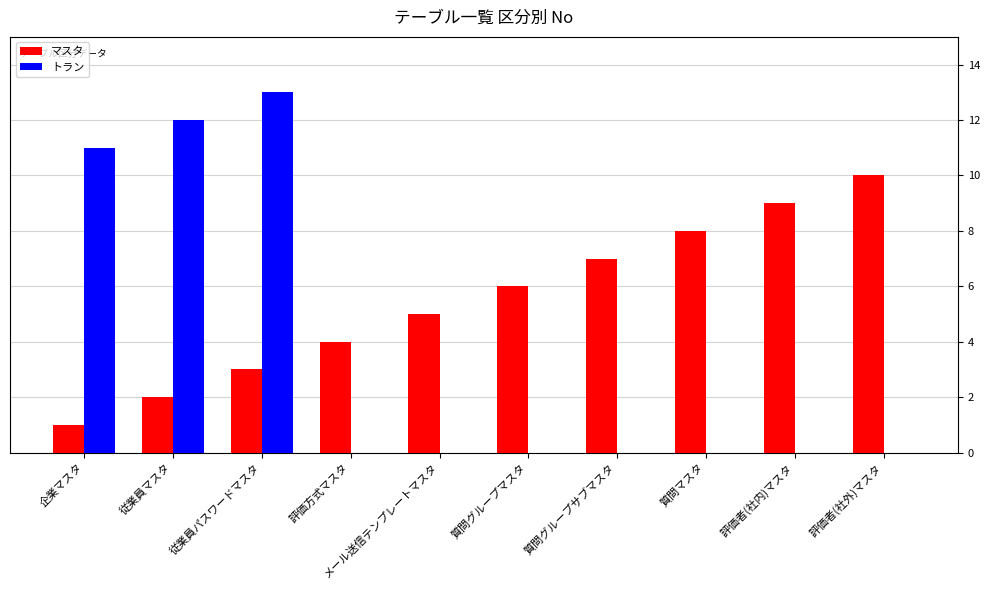

Which series has the widest spread of values?

トラン